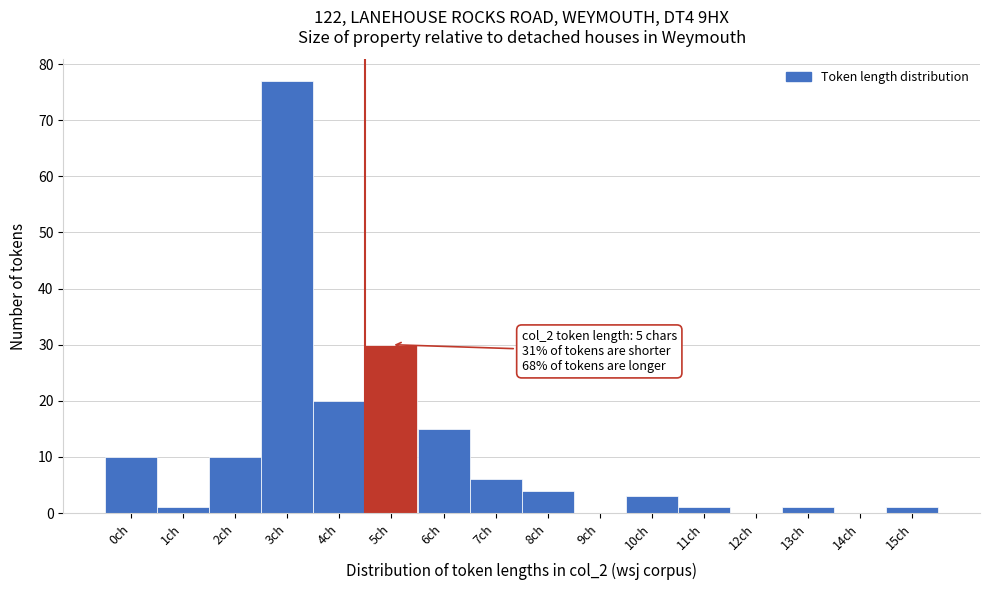

What is the maximum value shown in the chart?

77